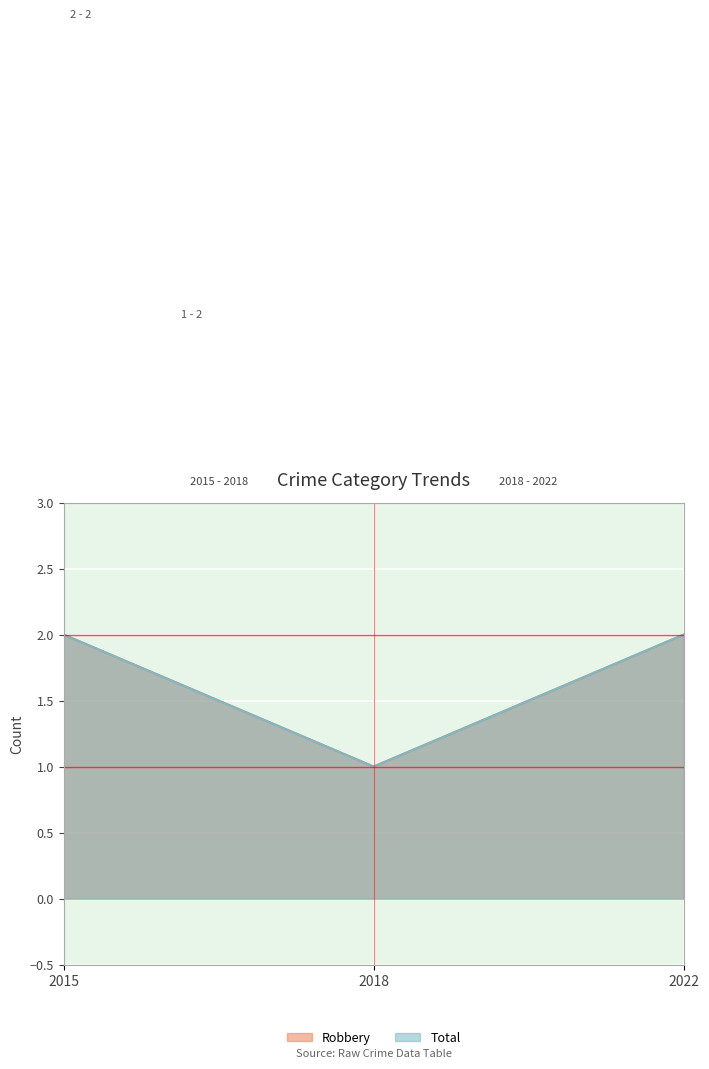

The Robbery series shows 1 at 2015. True or false?

False